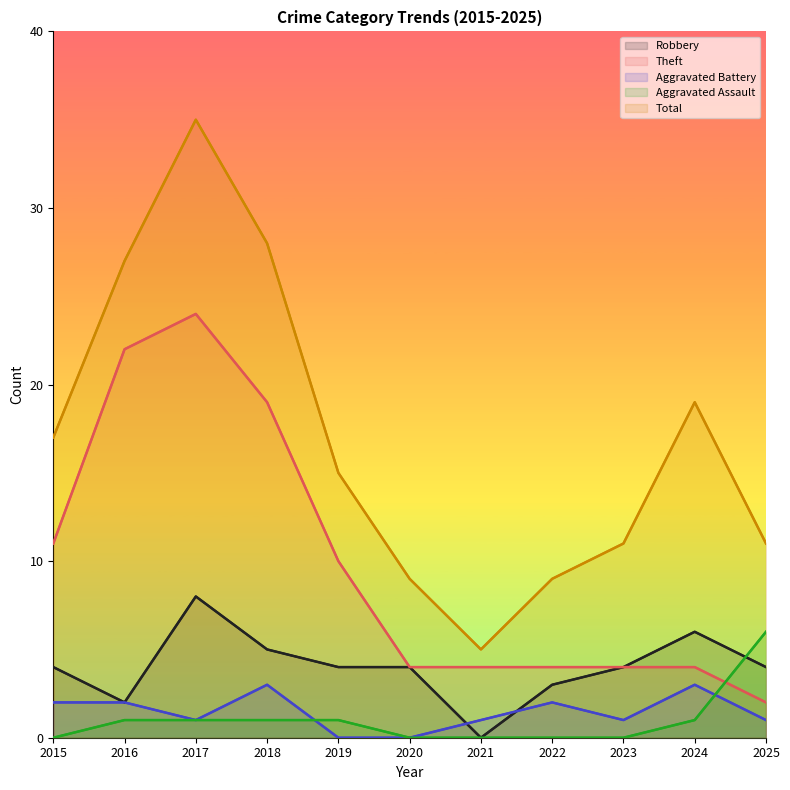

Which series changed the most between 2017 and 2020?

Total